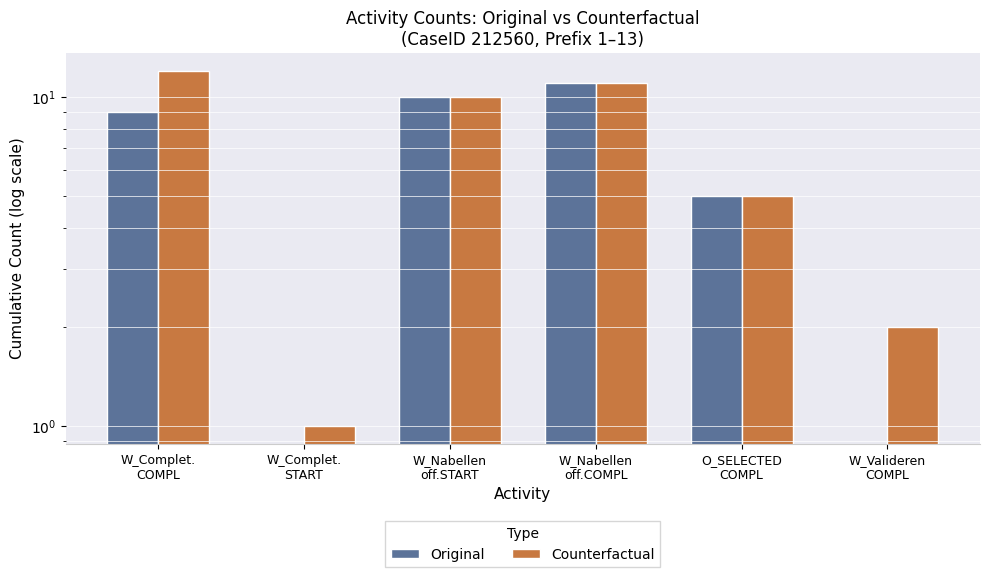

Which series changed the most between W_Nabellen
off.START and O_SELECTED
COMPL?

Original